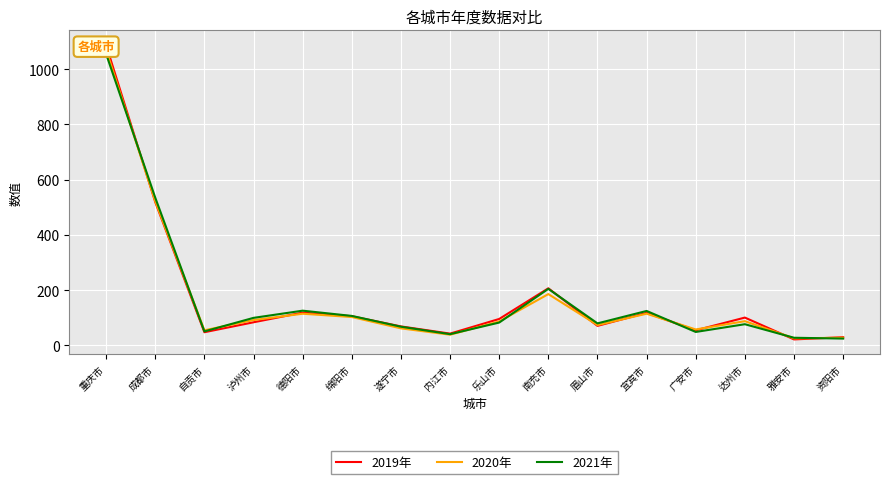

What are all the series names shown in the legend?

2019年, 2020年, 2021年